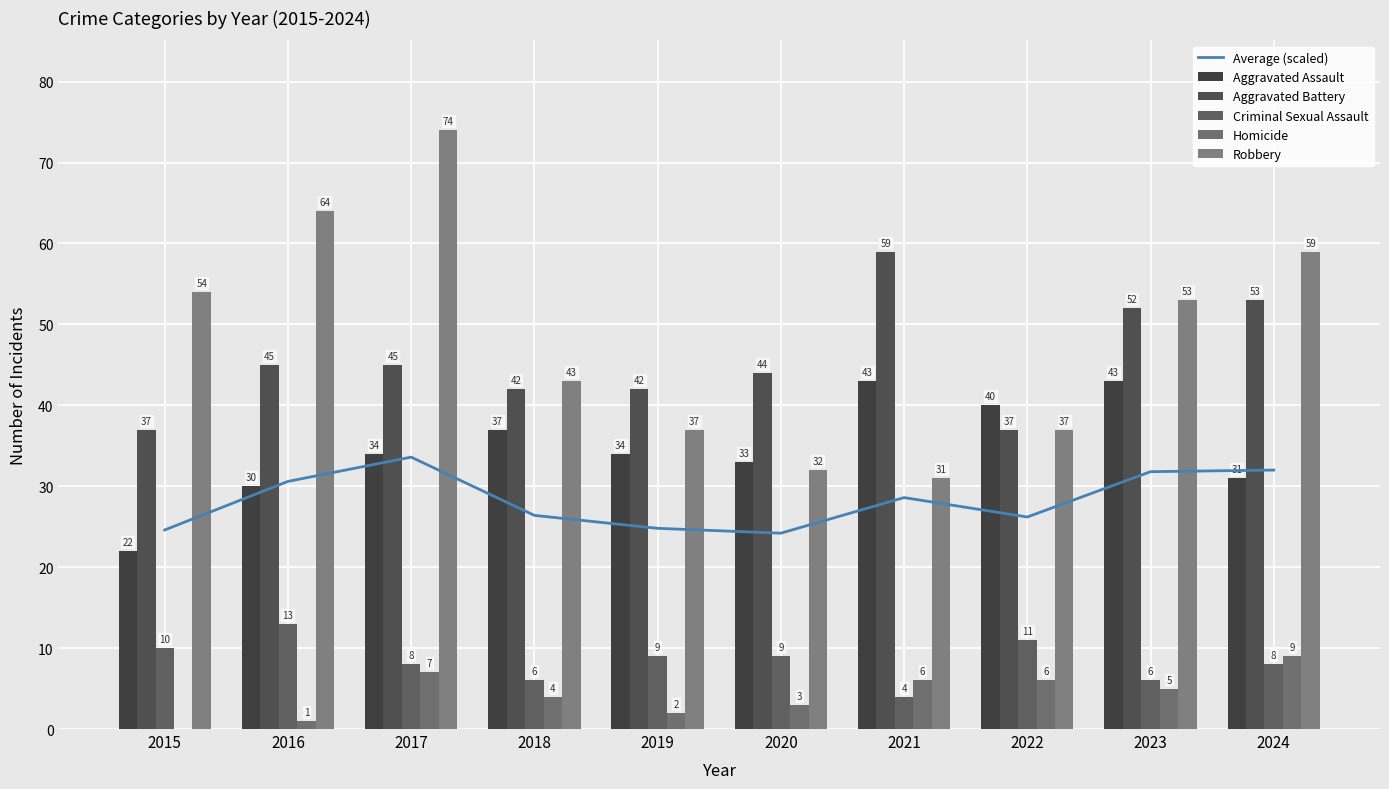

Reading left to right, what are all the values shown in this chart?

Average (scaled): 24.6	30.6	33.6	26.4	24.8	24.2	28.6	26.2	31.8	32.0
Aggravated Assault: 22.0	30.0	34.0	37.0	34.0	33.0	43.0	40.0	43.0	31.0
Aggravated Battery: 37.0	45.0	45.0	42.0	42.0	44.0	59.0	37.0	52.0	53.0
Criminal Sexual Assault: 10.0	13.0	8.0	6.0	9.0	9.0	4.0	11.0	6.0	8.0
Homicide: 0.0	1.0	7.0	4.0	2.0	3.0	6.0	6.0	5.0	9.0
Robbery: 54.0	64.0	74.0	43.0	37.0	32.0	31.0	37.0	53.0	59.0